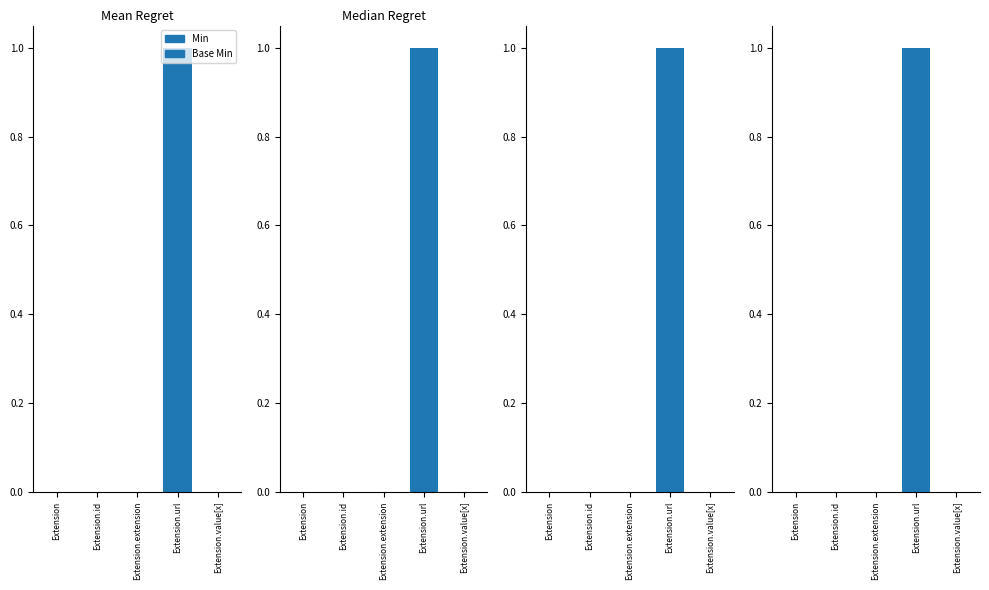

How many groups of bars are there?

5